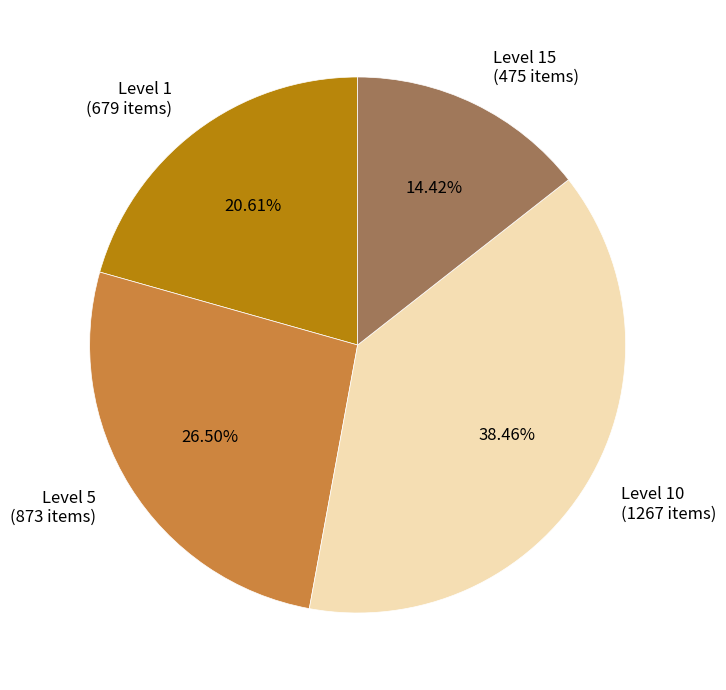

What is the ratio of the value at Level 10 (1267 items) to the value at Level 5 (873 items)?

1.5